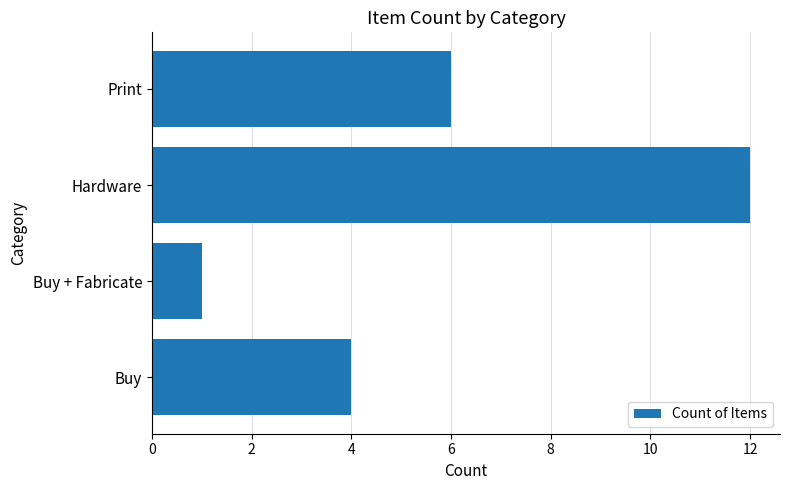

How many data points are less than 6?

2